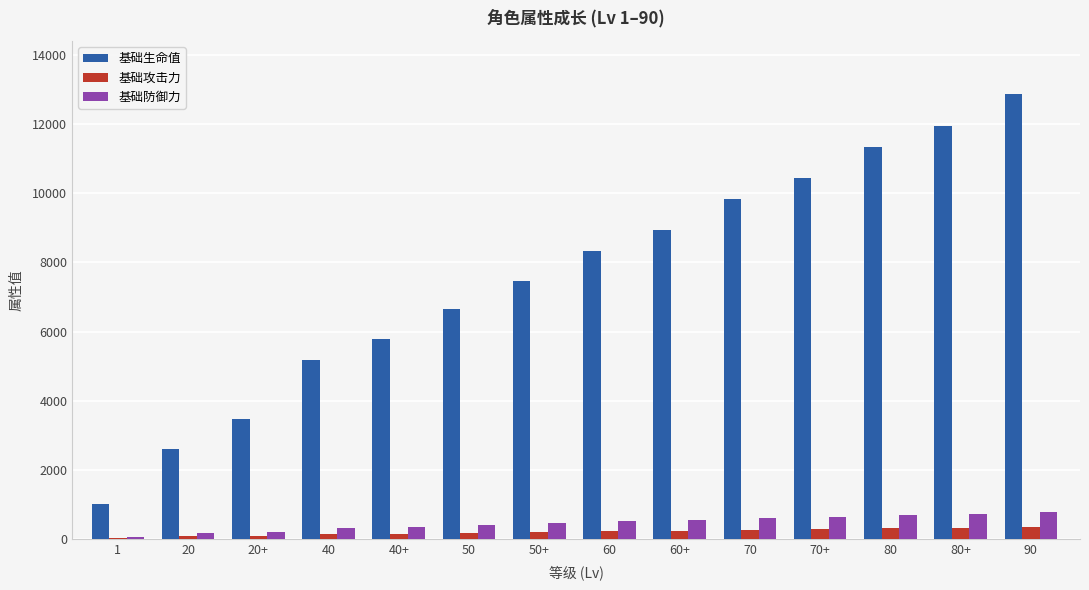

At which category is the sum across all series the highest?

90